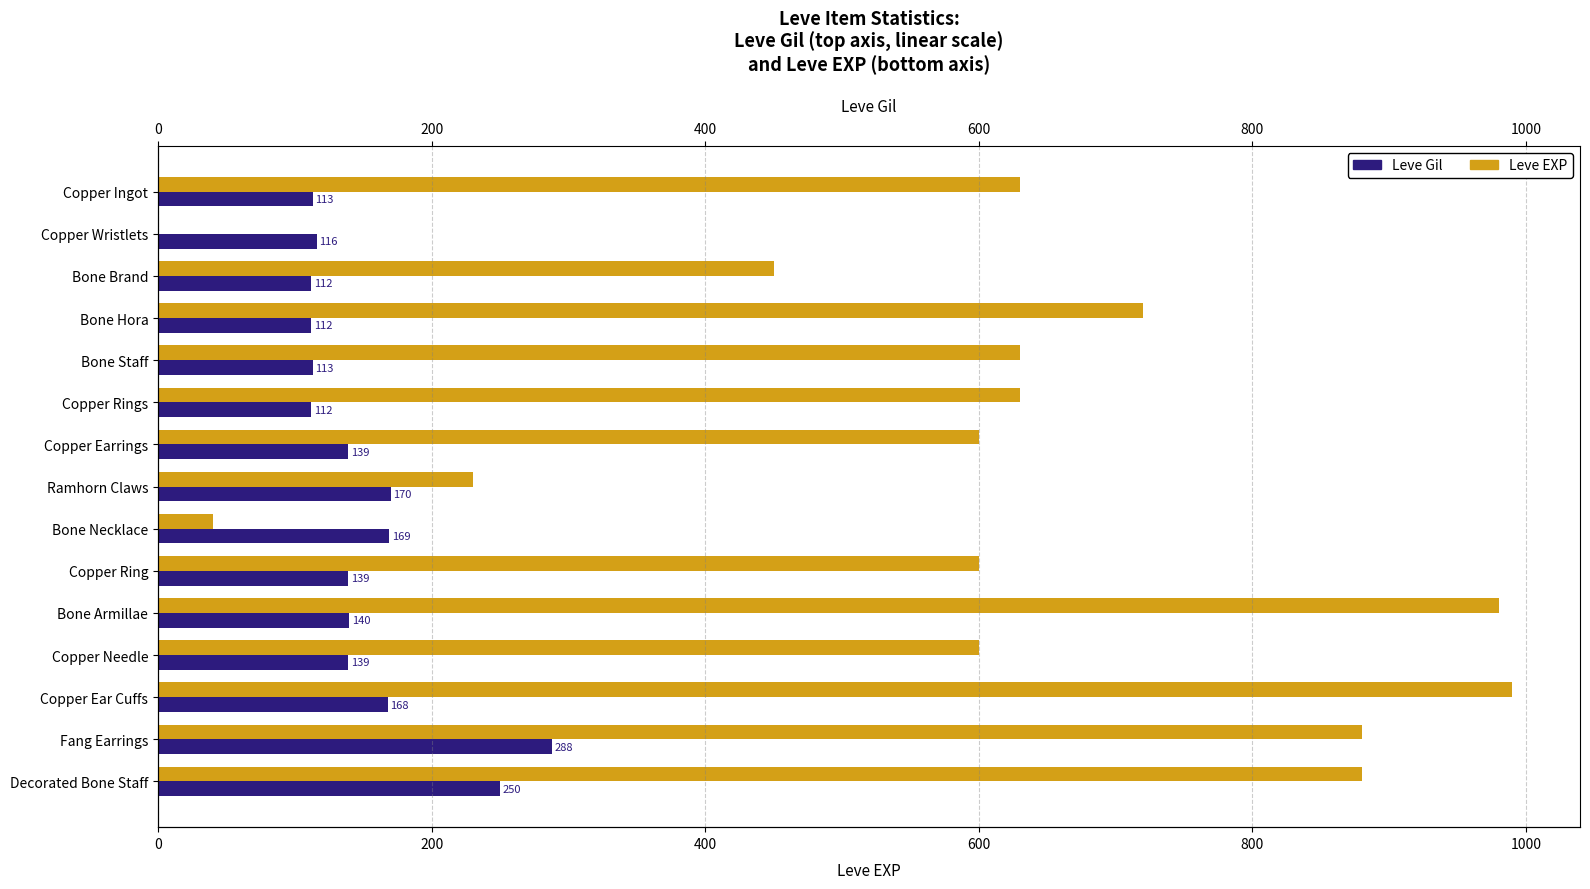

Between Copper Wristlets and Copper Needle, which series saw the biggest shift?

Leve EXP